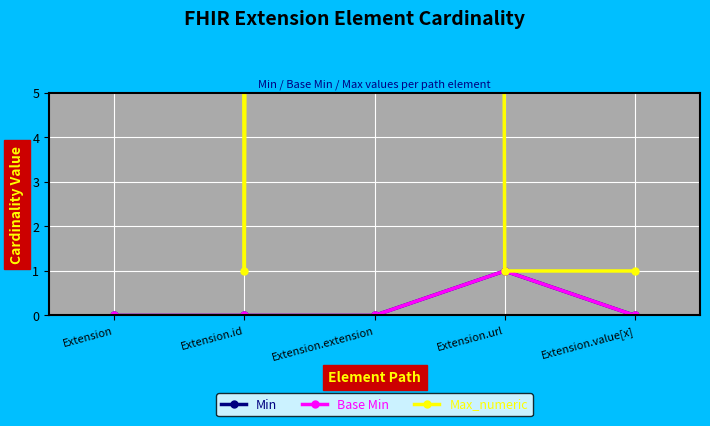

Rank the categories by Max_numeric value from lowest to highest.

Extension.id, Extension.url, Extension.value[x], Extension, Extension.extension